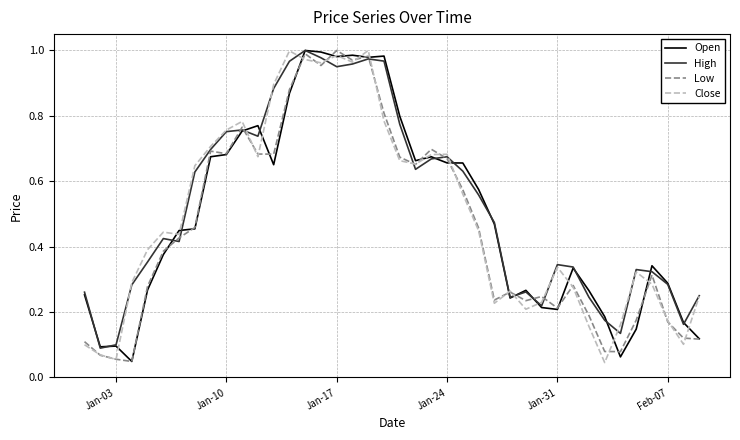

Is it true that Close equals 0.0 at Jan-03?

False